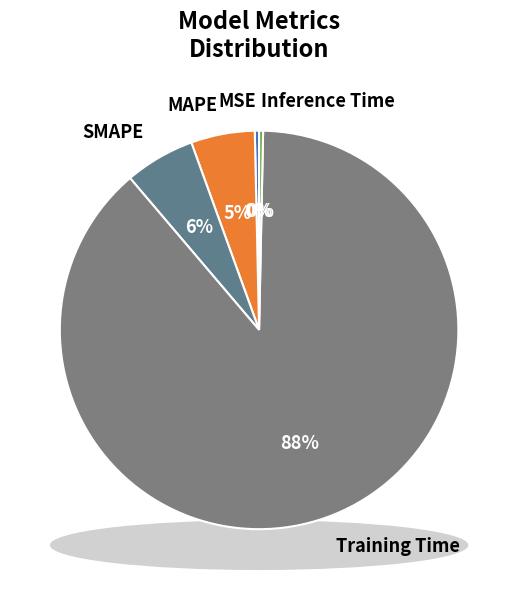

How many segments does this pie chart have?

5